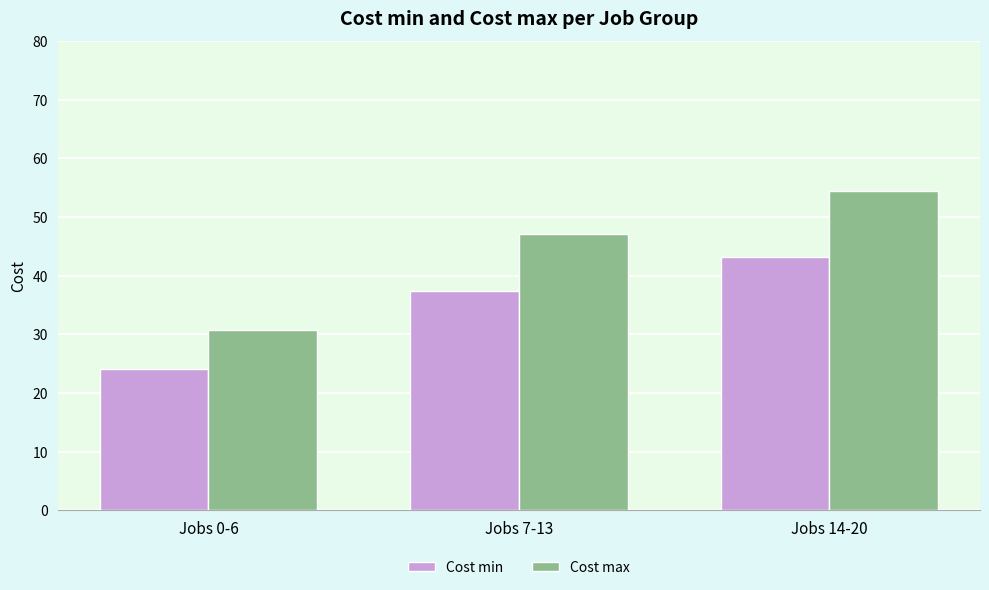

At which label is Cost min closest to 33?

Jobs 7-13